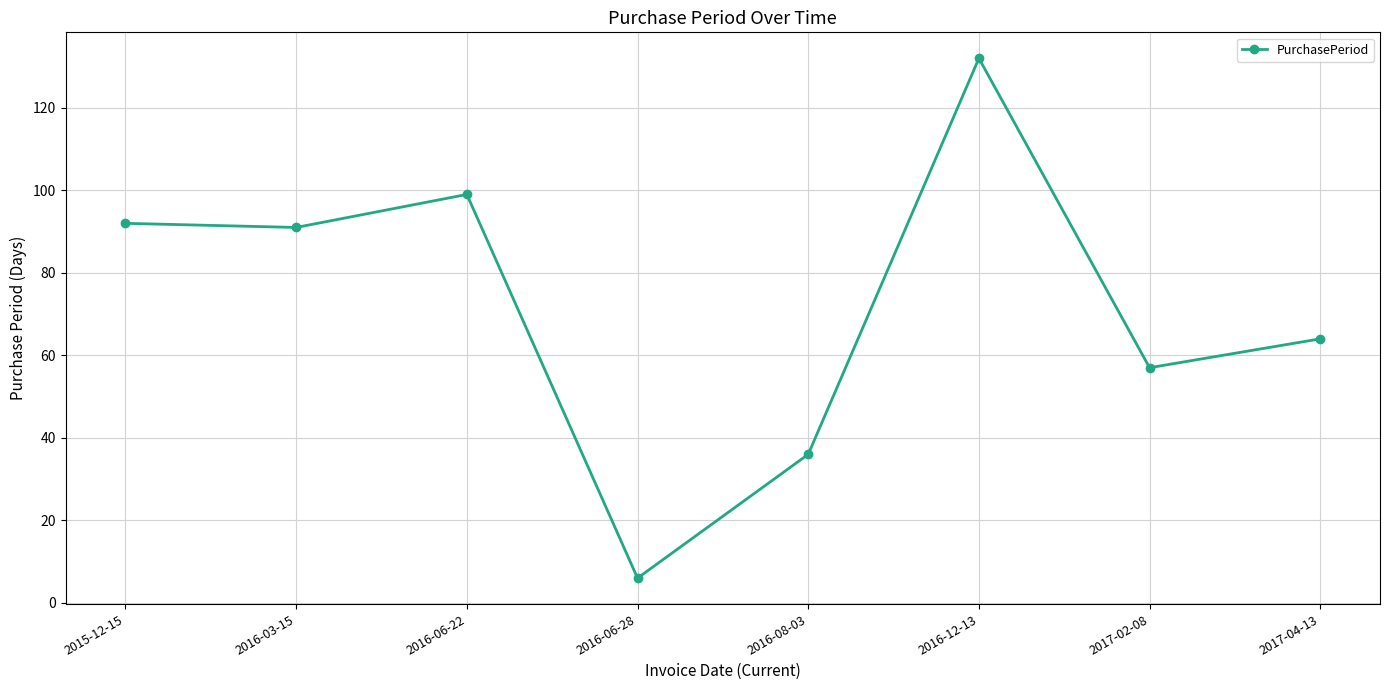

Reading right to left, what are all the values shown in this chart?

2017-04-13=64	2017-02-08=57	2016-12-13=132	2016-08-03=36	2016-06-28=6	2016-06-22=99	2016-03-15=91	2015-12-15=92